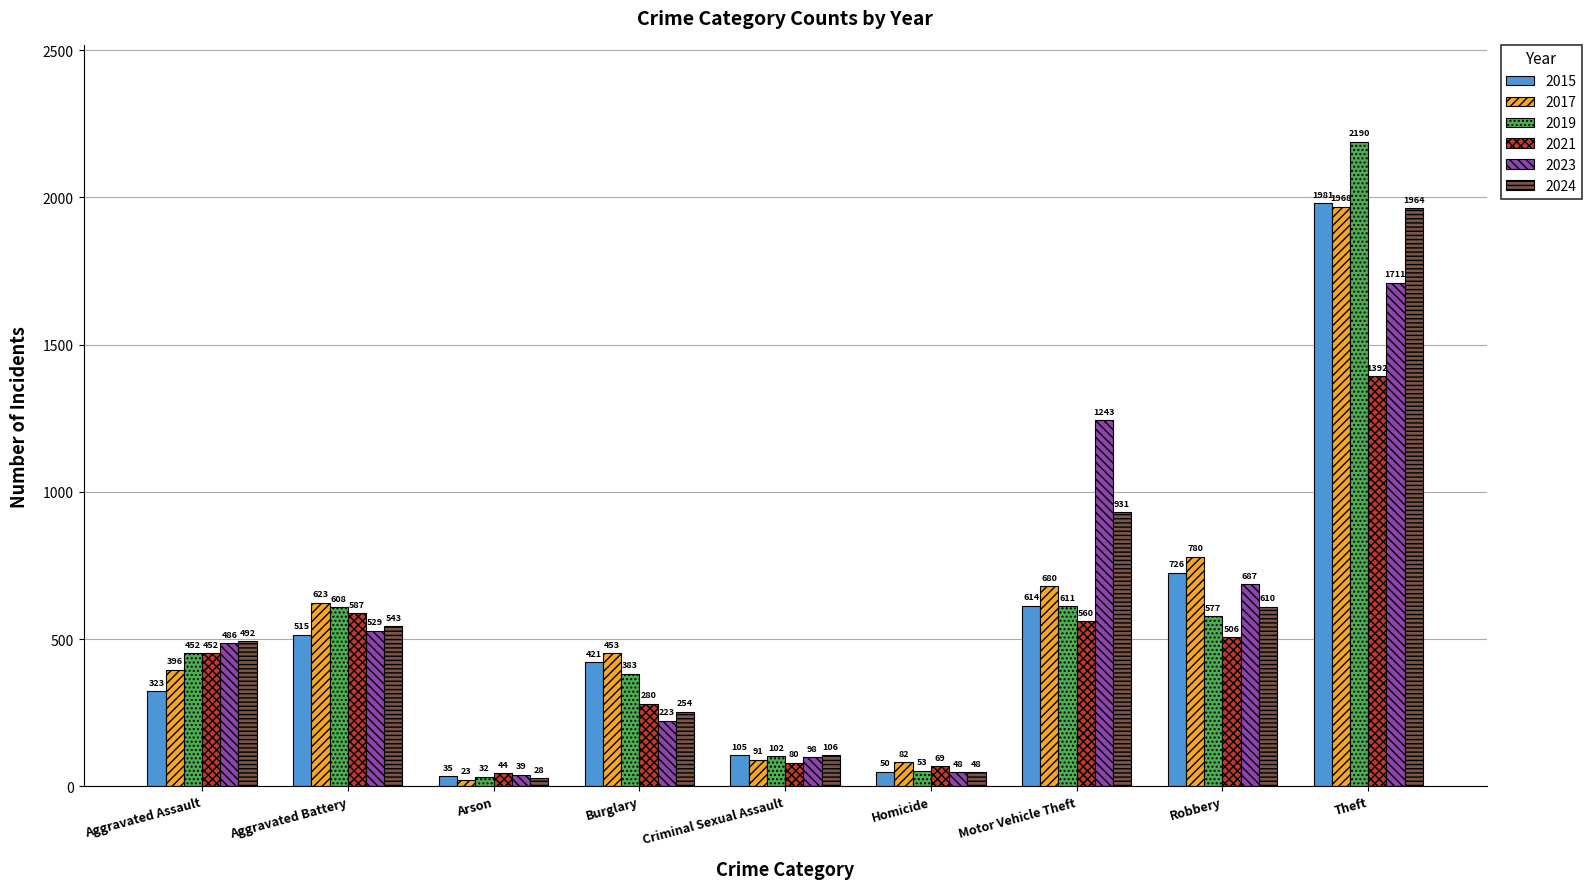

The 2015 series shows 105 at Criminal Sexual Assault. True or false?

True